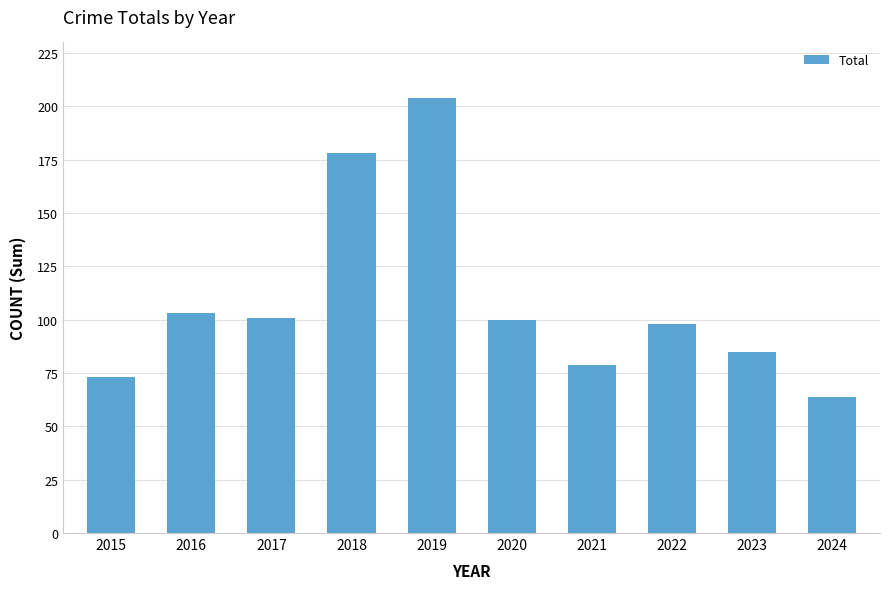

Reading left to right, list all the values displayed in this chart.

73	103	101	178	204	100	79	98	85	64